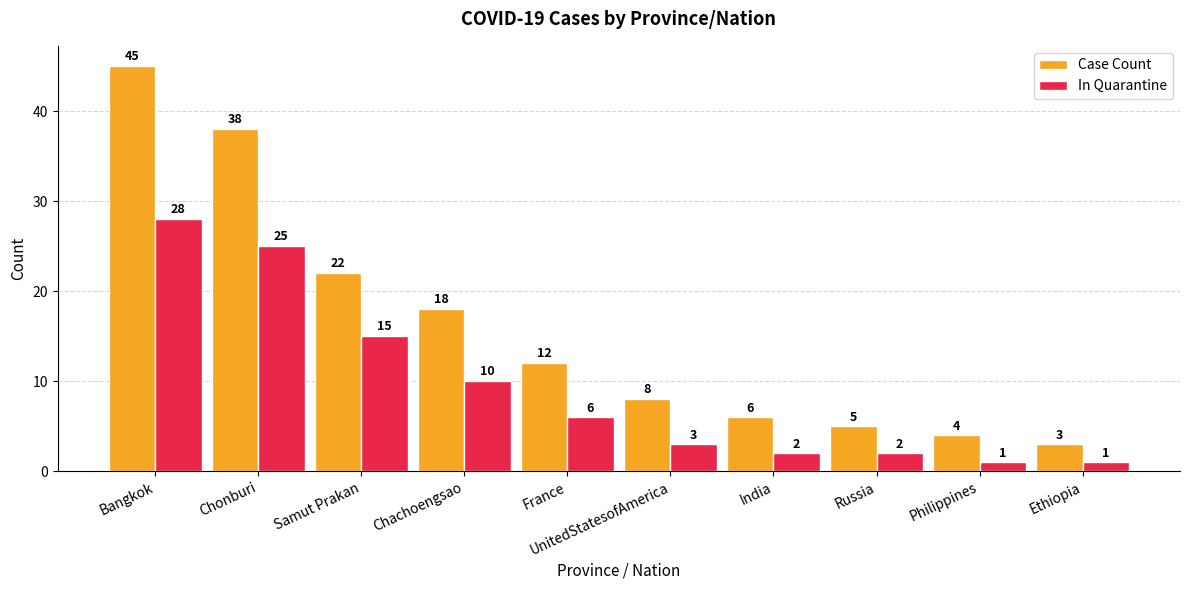

Rank the series by their maximum value, from lowest to highest.

In Quarantine, Case Count